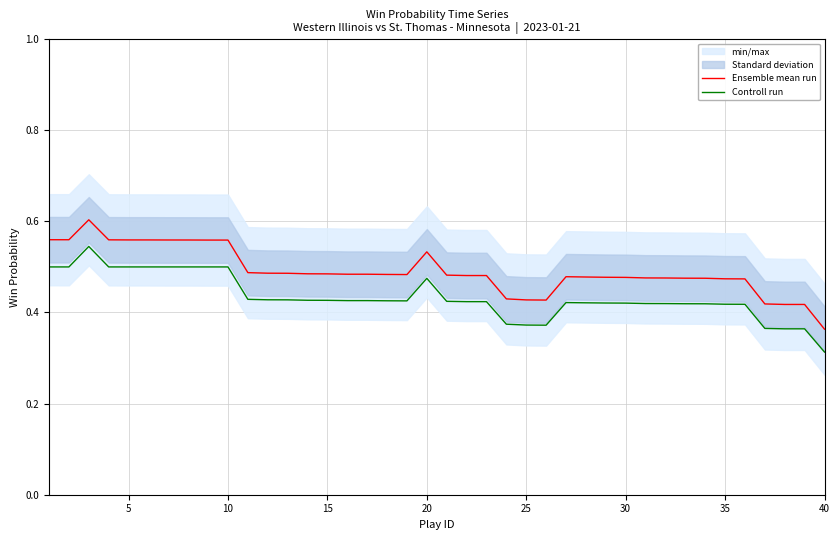

True or false: Controll run has a value of 0.5 at 10.

True